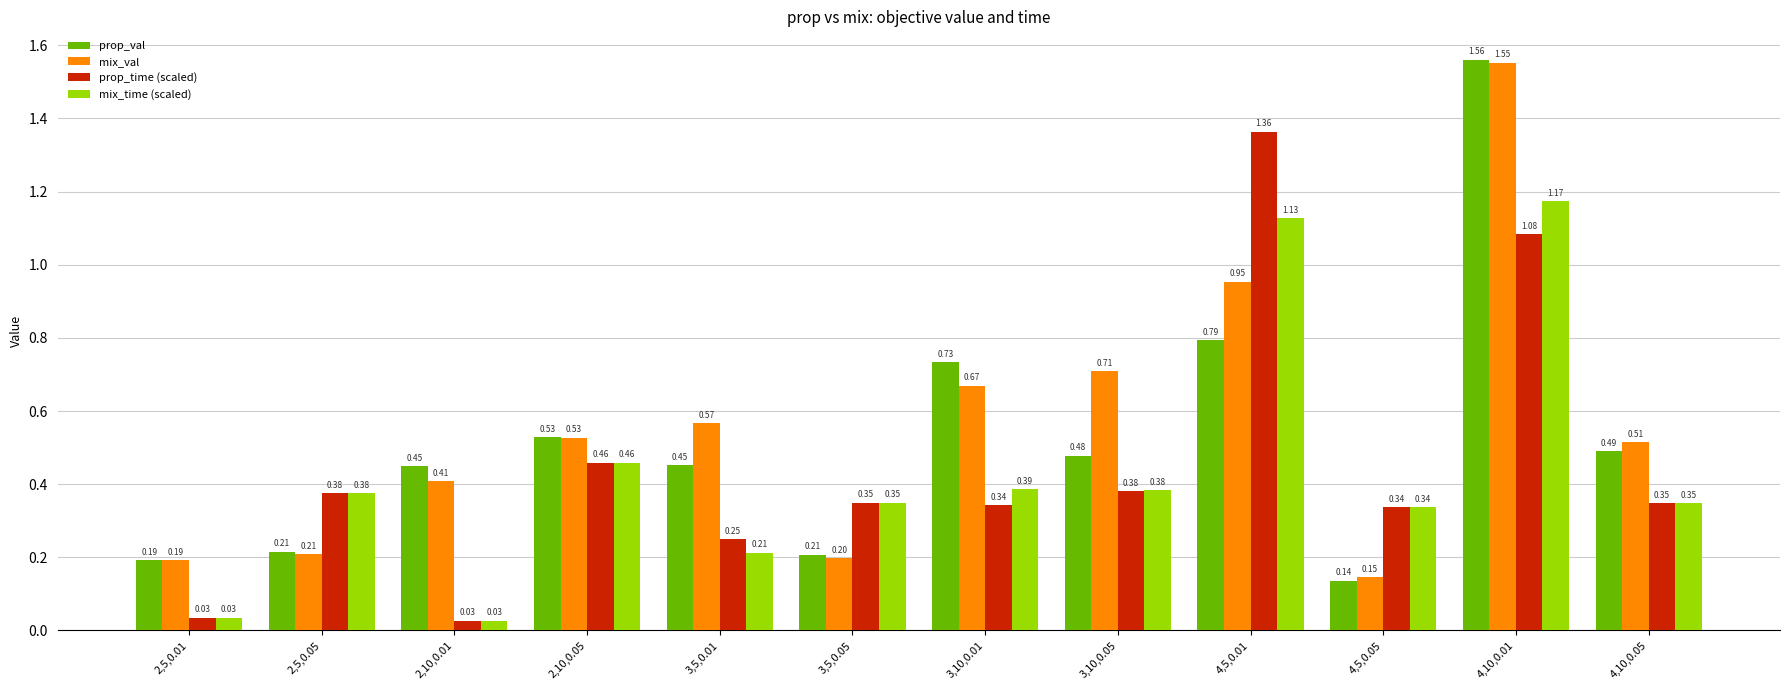

At which category is the sum across all series the highest?

4,10,0.01